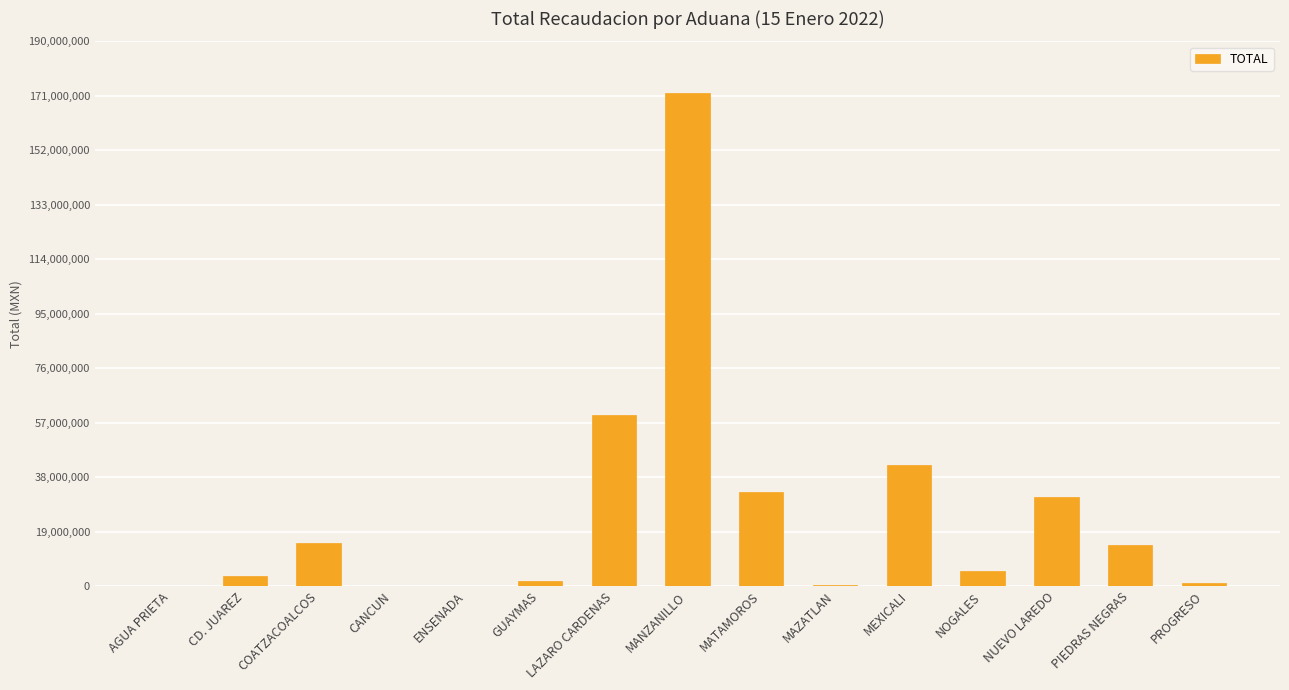

Are the bars grouped side by side (vs. stacked)?

No